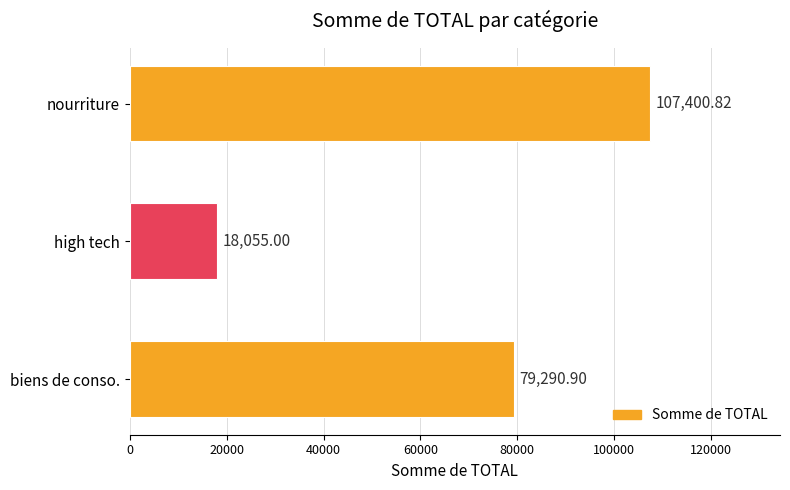

What is the difference between the maximum and minimum values?

89345.8